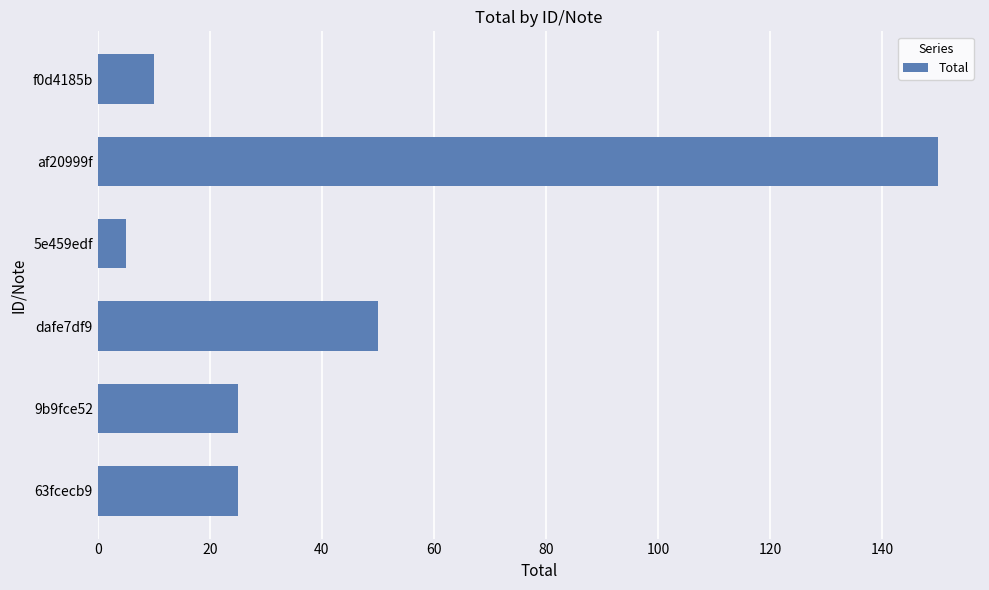

What is the difference between the maximum and minimum values?

145